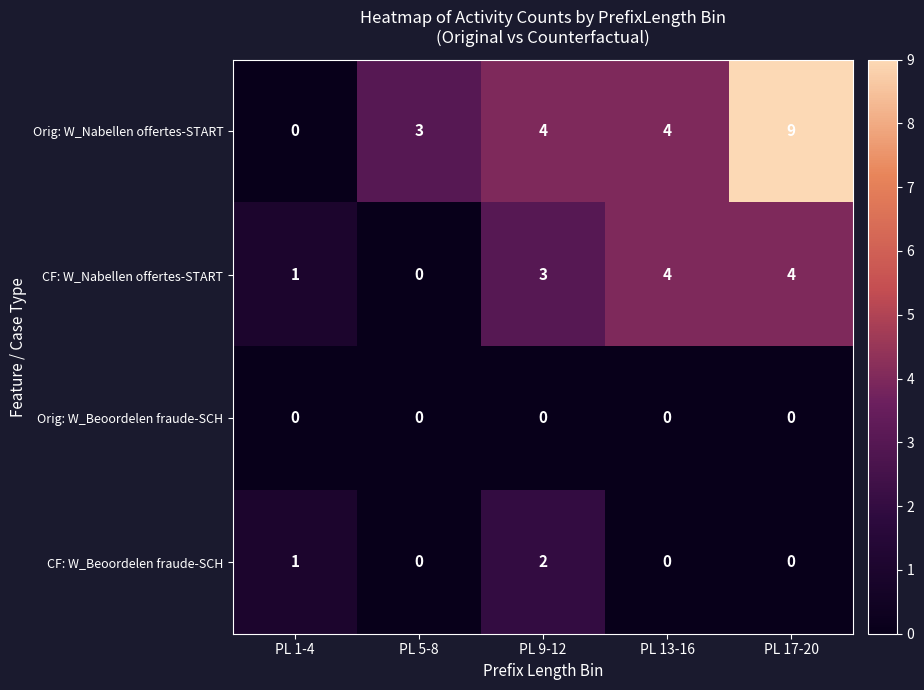

Which series has the largest total across all categories?

Orig: W_Nabellen offertes-START